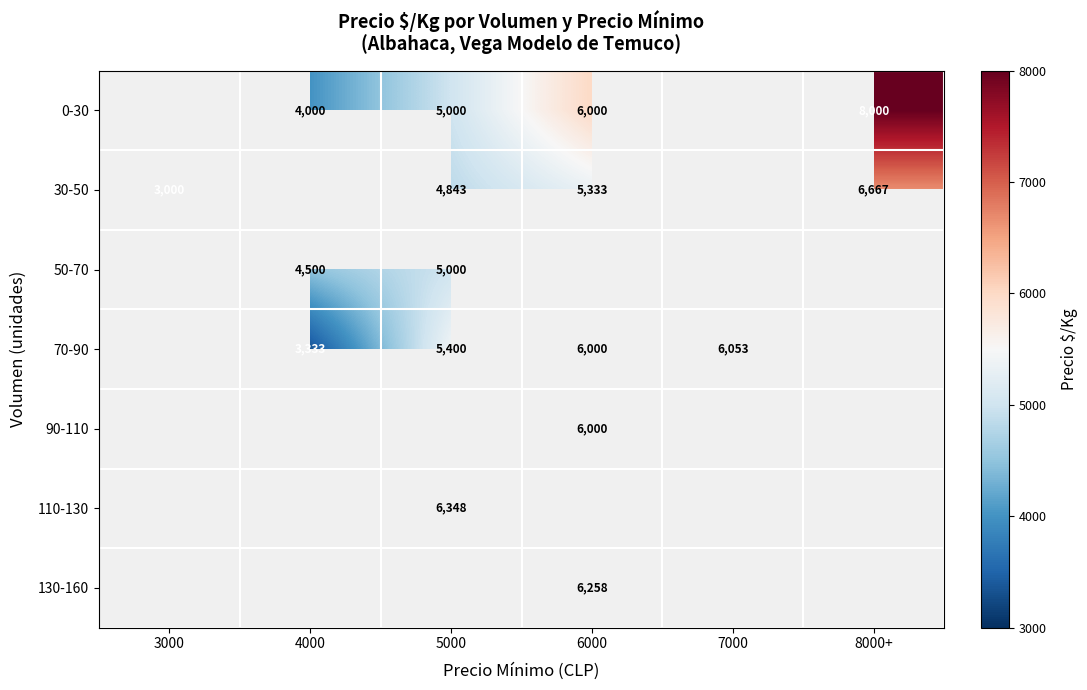

Between 8000+ and 4000, which is larger?

8000+